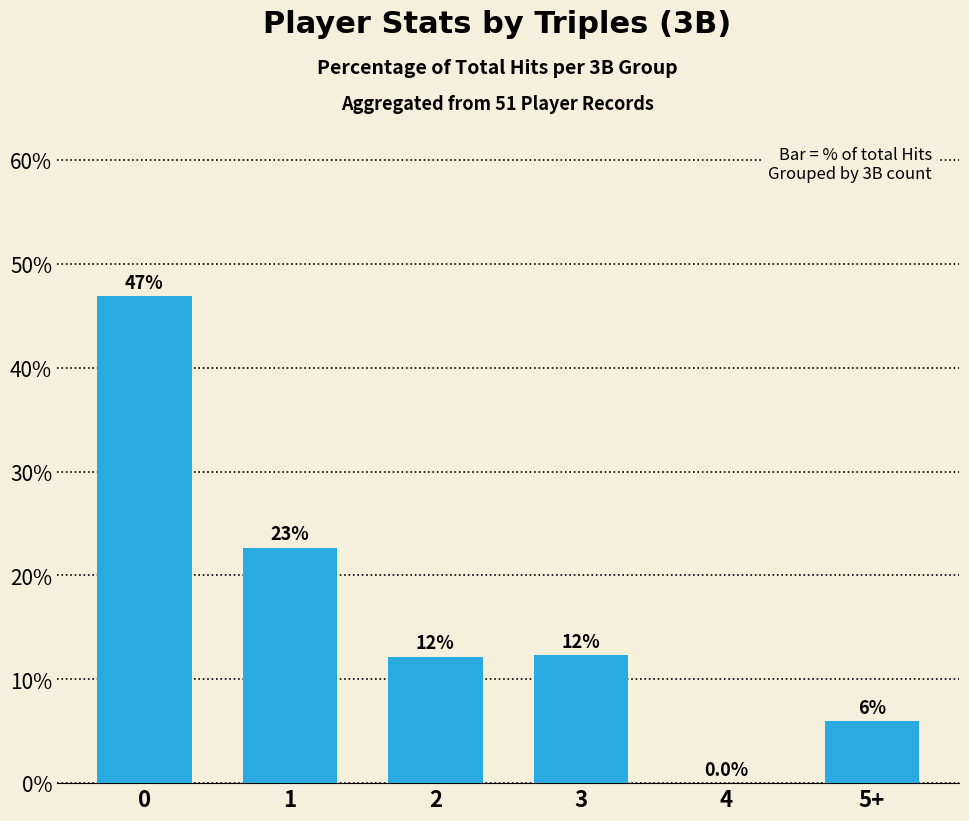

Reading right to left, extract all data points from this chart.

6.0	0.0	12.3	12.2	22.7	46.9